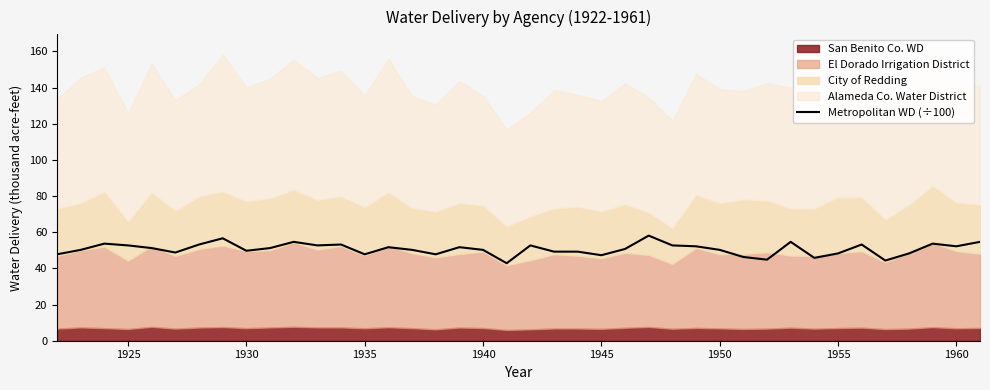

What is the maximum value for Metropolitan WD (÷100)?

58.1